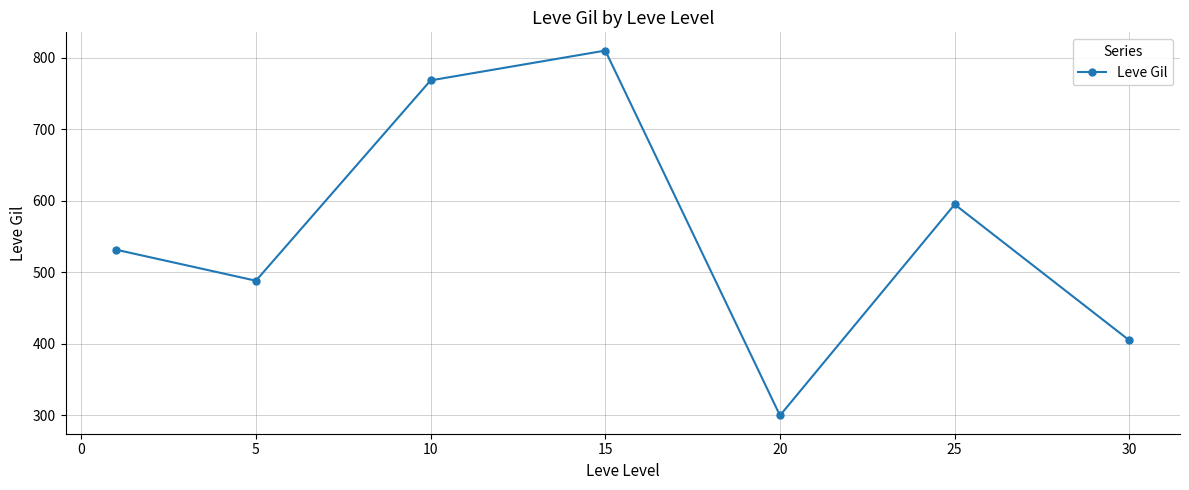

True or false: the data has more than 1 interior local peaks.

True